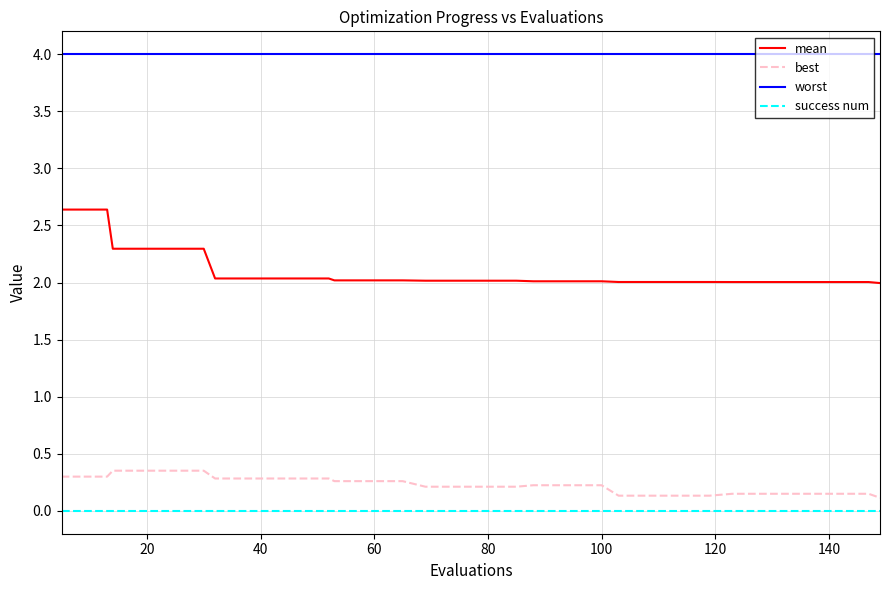

Rank the series by their maximum value, from lowest to highest.

success num, best, mean, worst